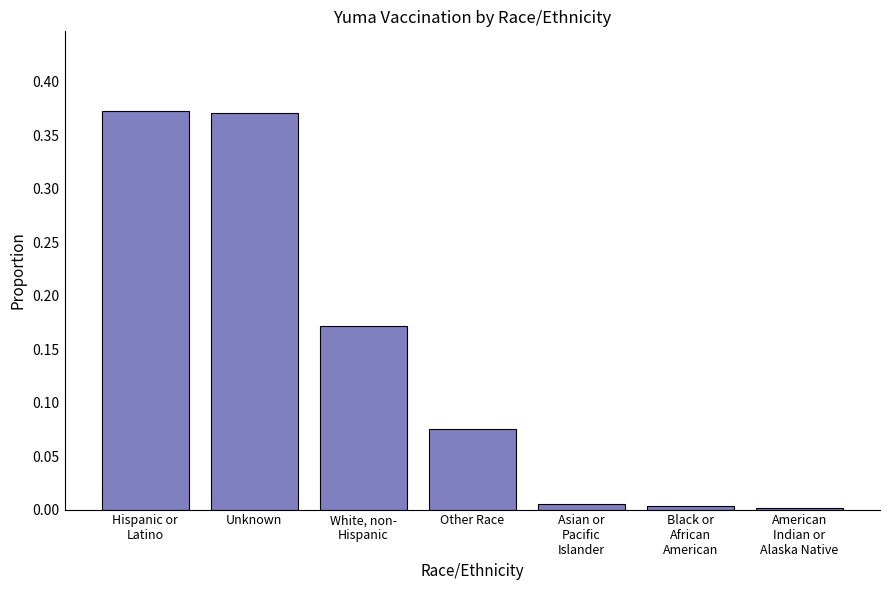

List the labels in order of value, largest first.

Hispanic or
Latino, Unknown, White, non-
Hispanic, Other Race, Asian or
Pacific
Islander, Black or
African
American, American
Indian or
Alaska Native